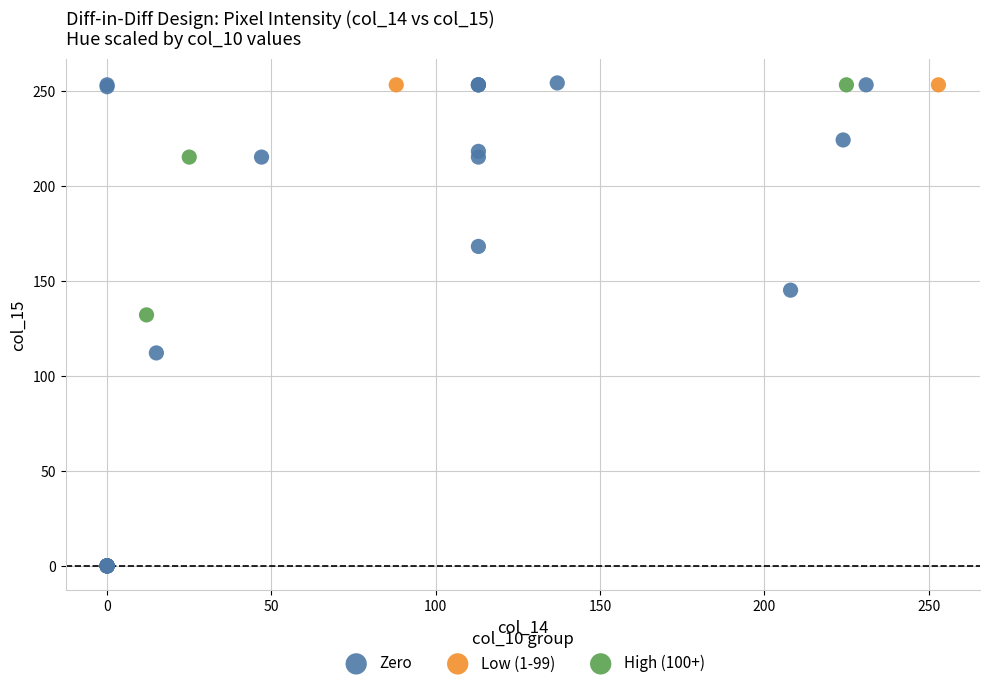

What are all the series names shown in the legend?

Zero, Low (1-99), High (100+)